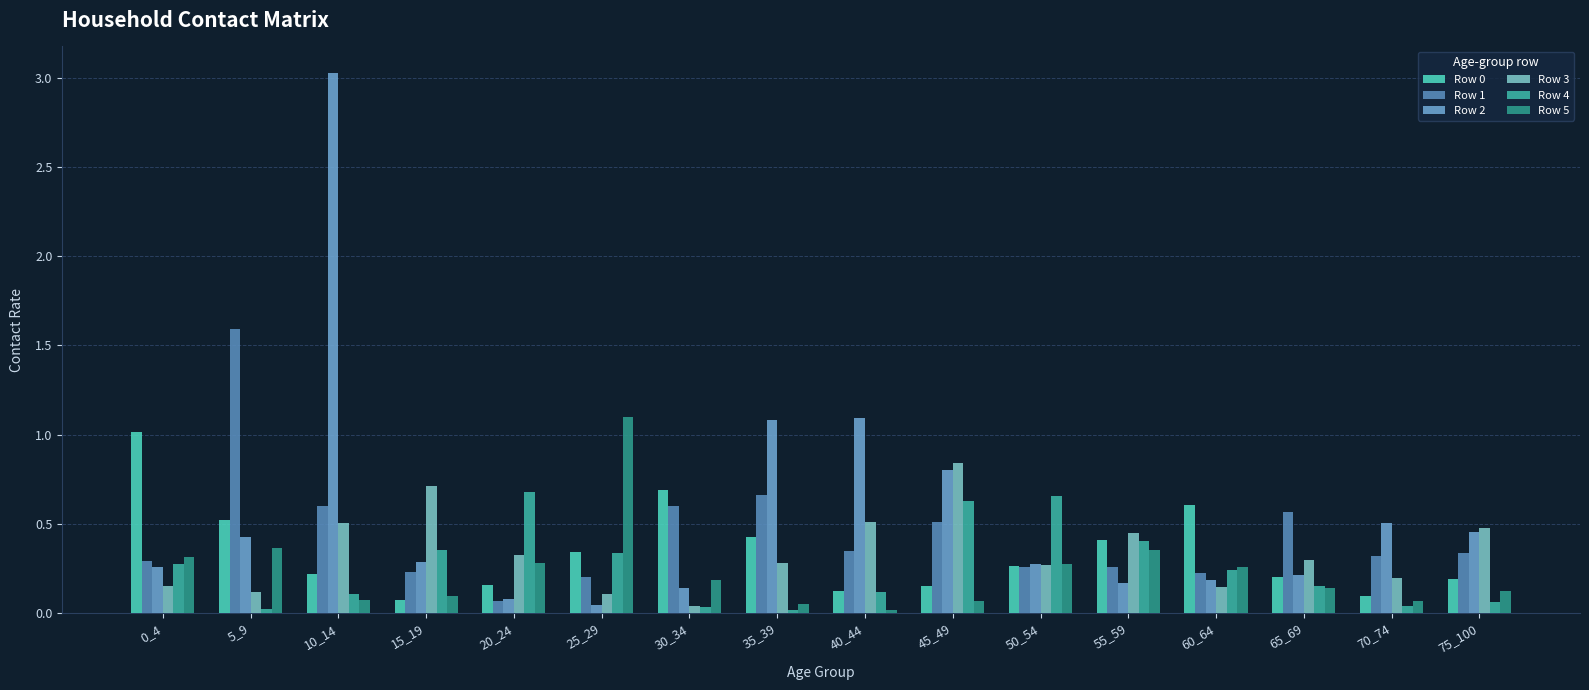

At how many categories does at least one series exceed 2?

1